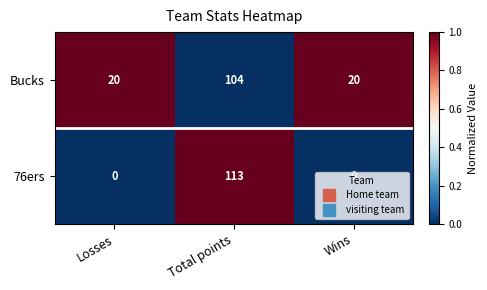

Which series changed the most between Total points and Wins?

76ers